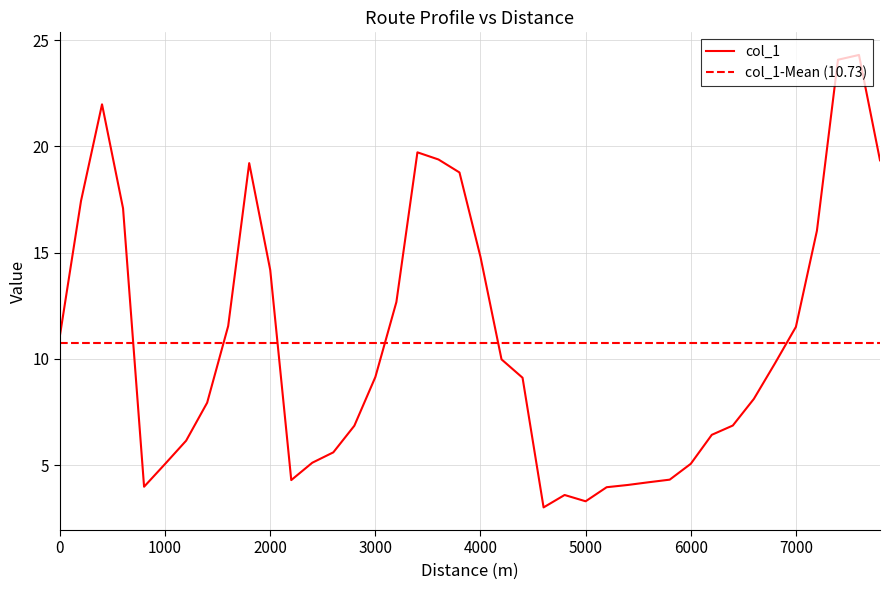

What is the approximate value at 7200?

16.0